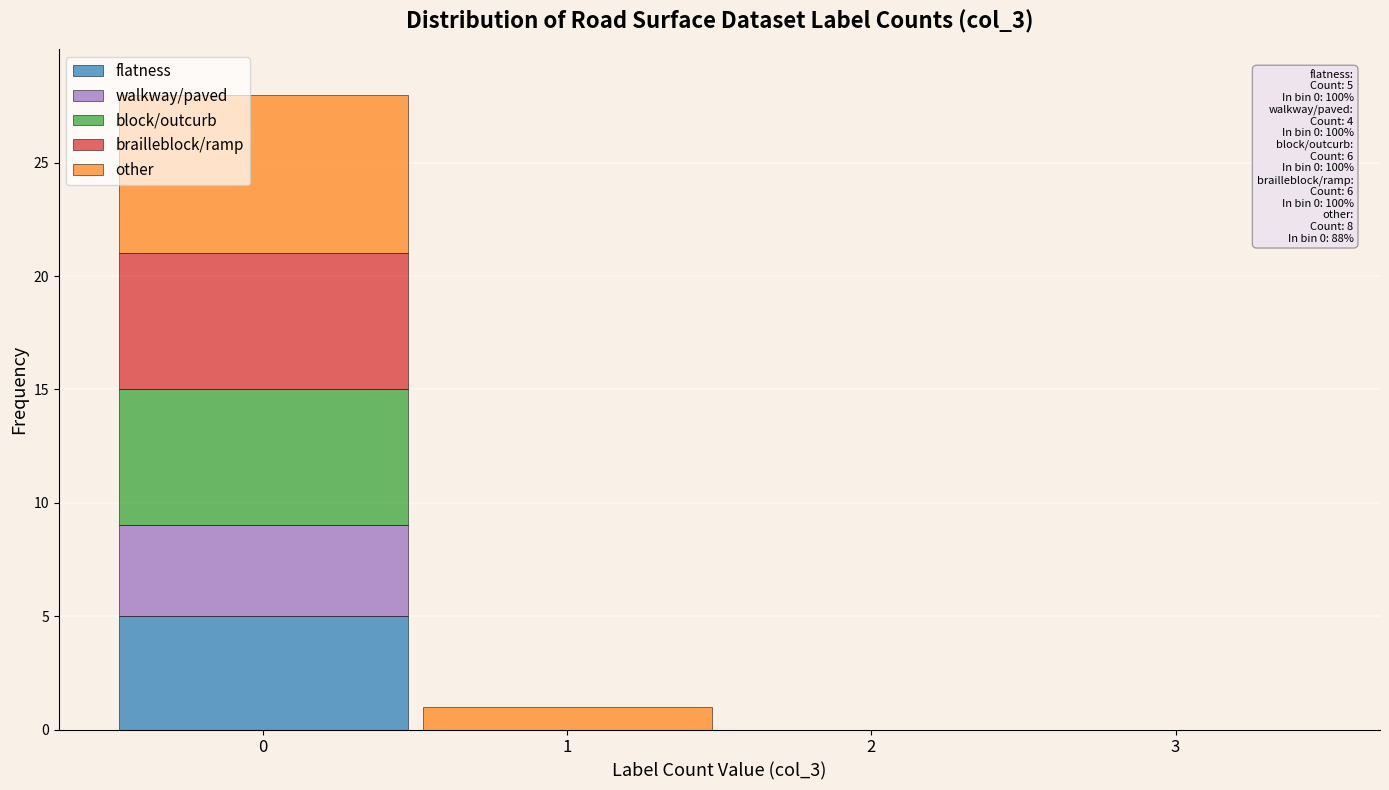

Reading right to left, list the values for the flatness series.

3=0	2=0	1=0	0=5